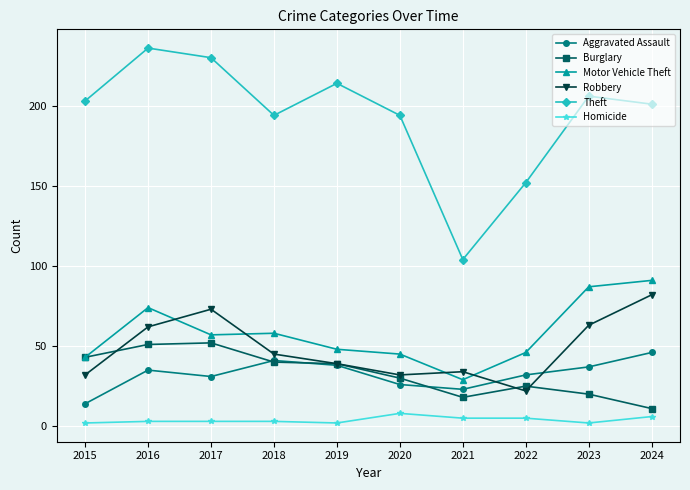

Which category has the lowest value in the Robbery series?

2022